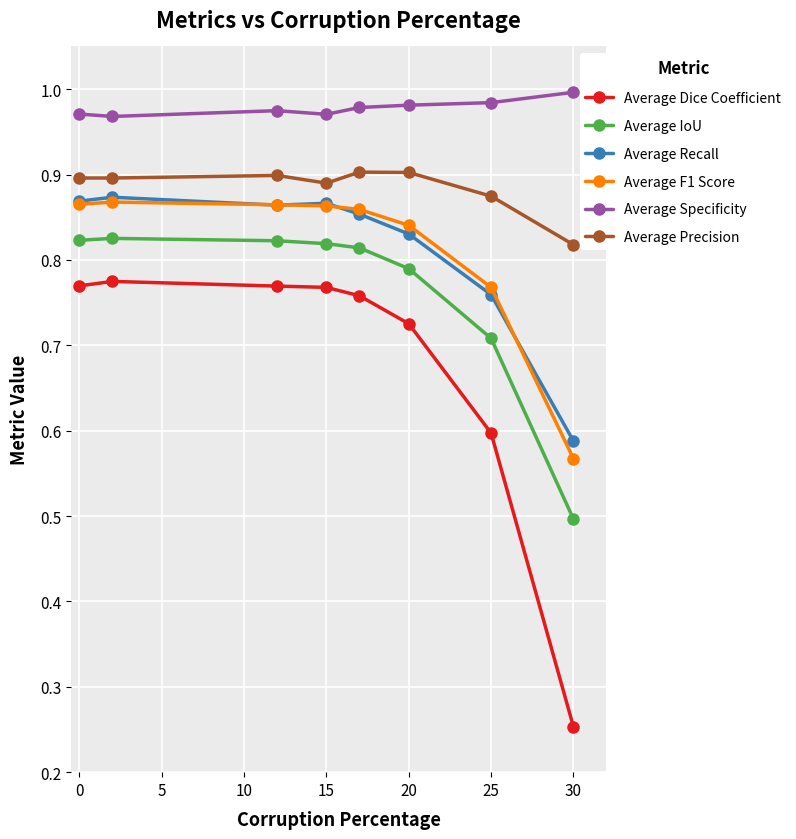

True or false: Average Recall has more than 2 points higher than both neighbors.

False